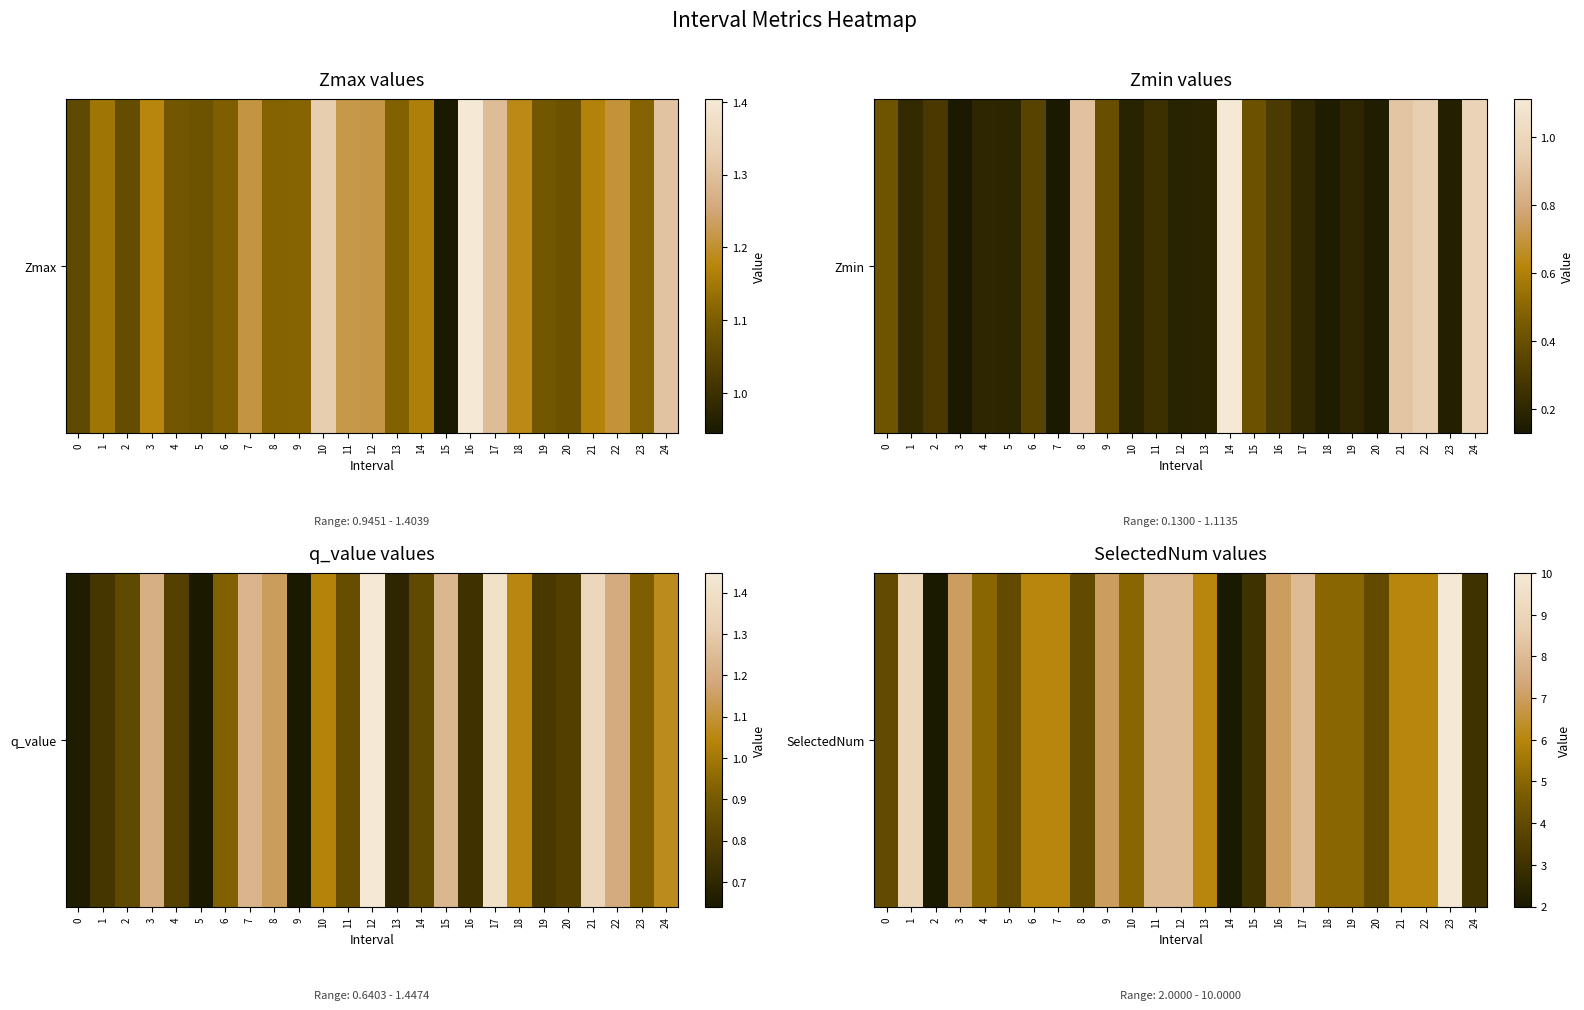

How many categories are shown in the chart?

25